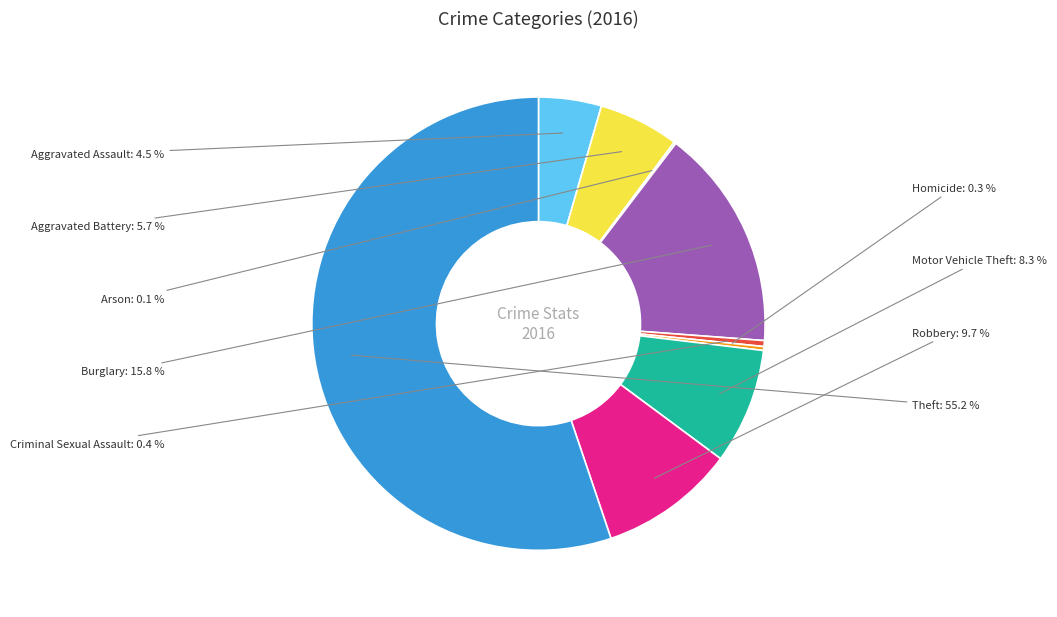

The Theft slice represents 55% of the pie. True or false?

True